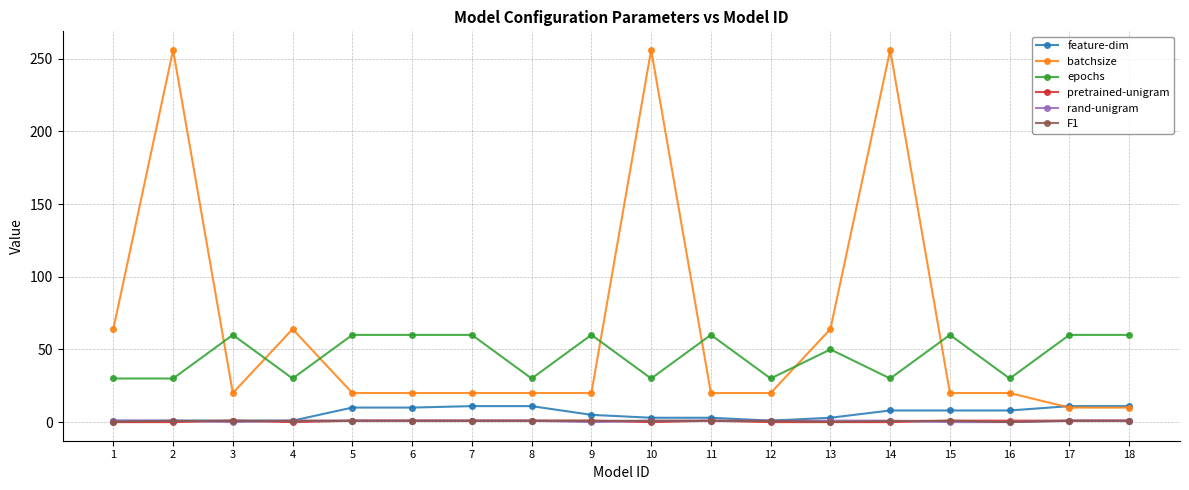

Which series changed the most between 3 and 16?

epochs